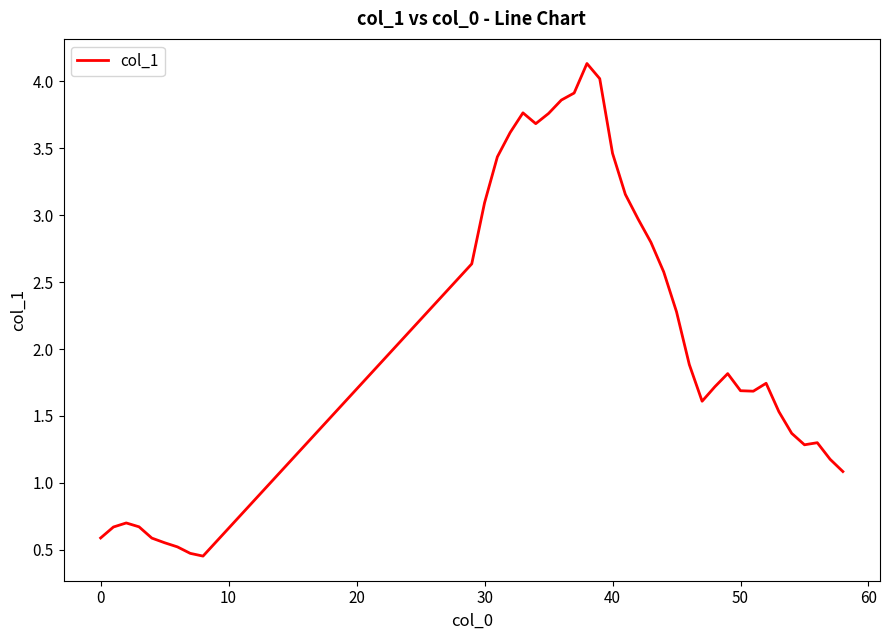

What is the maximum value shown in the chart?

4.1